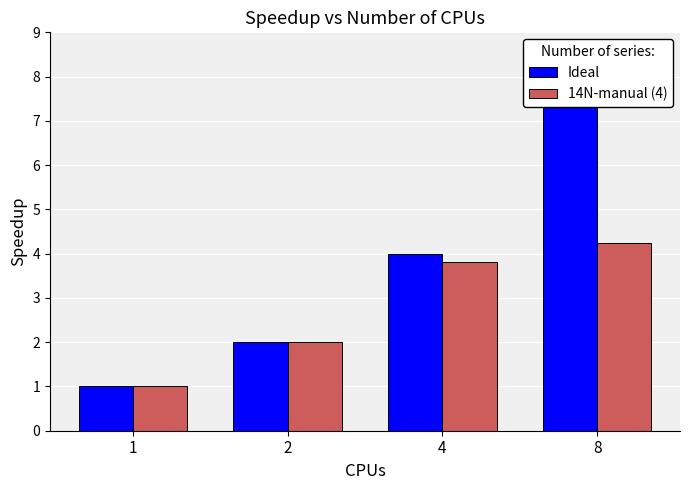

Between 1 and 2, which is larger?

2